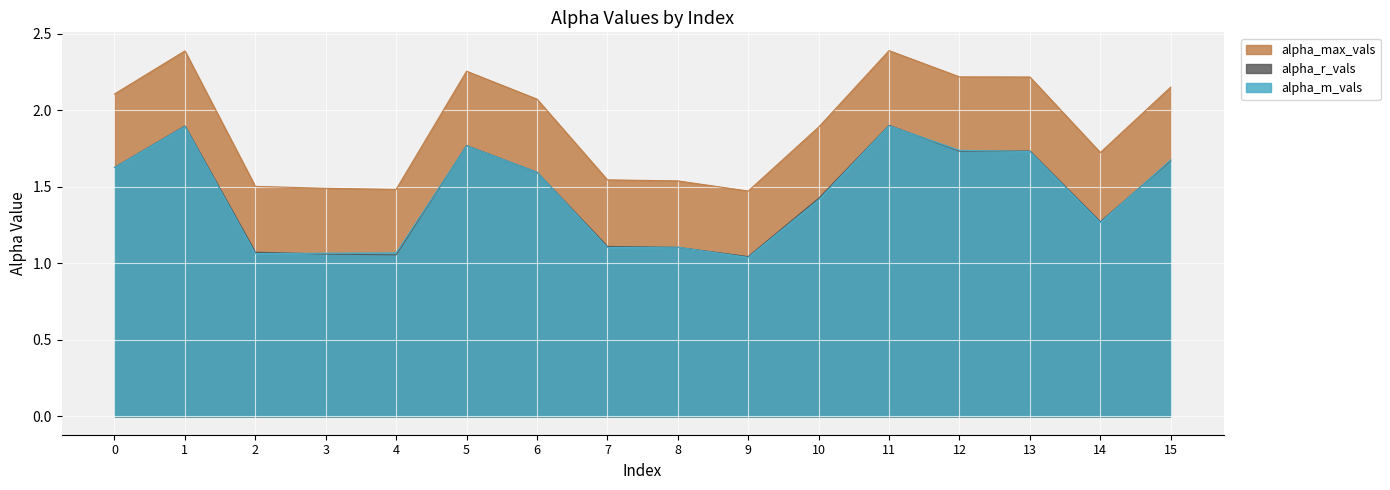

At 6, list the series in order from largest to smallest.

alpha_max_vals, alpha_m_vals, alpha_r_vals